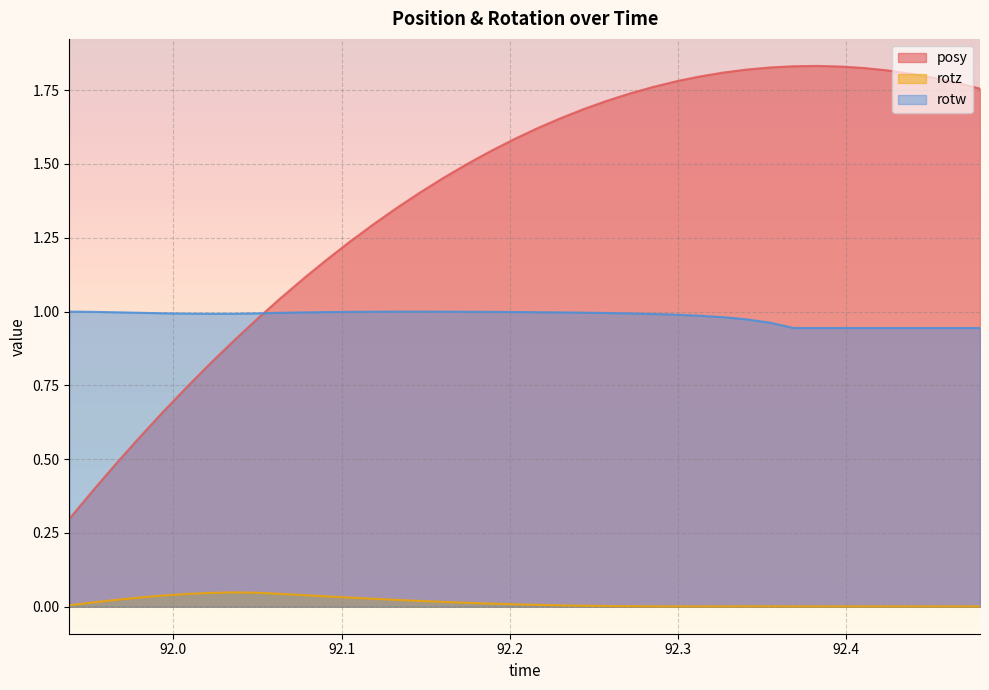

Which series has the largest total across all categories?

posy